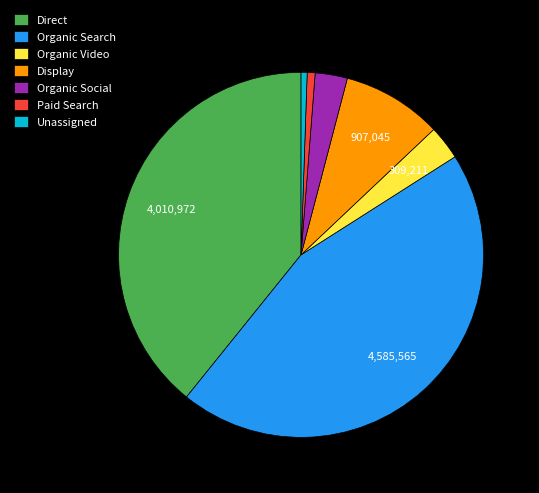

Which slice is the largest?

Organic Search